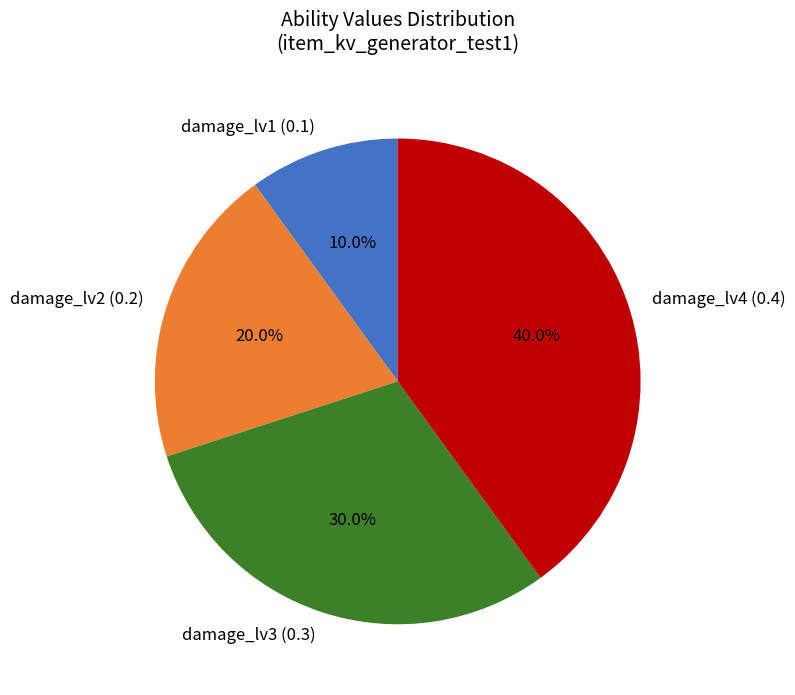

Between damage_lv2 (0.2) and damage_lv4 (0.4), which is larger?

damage_lv4 (0.4)